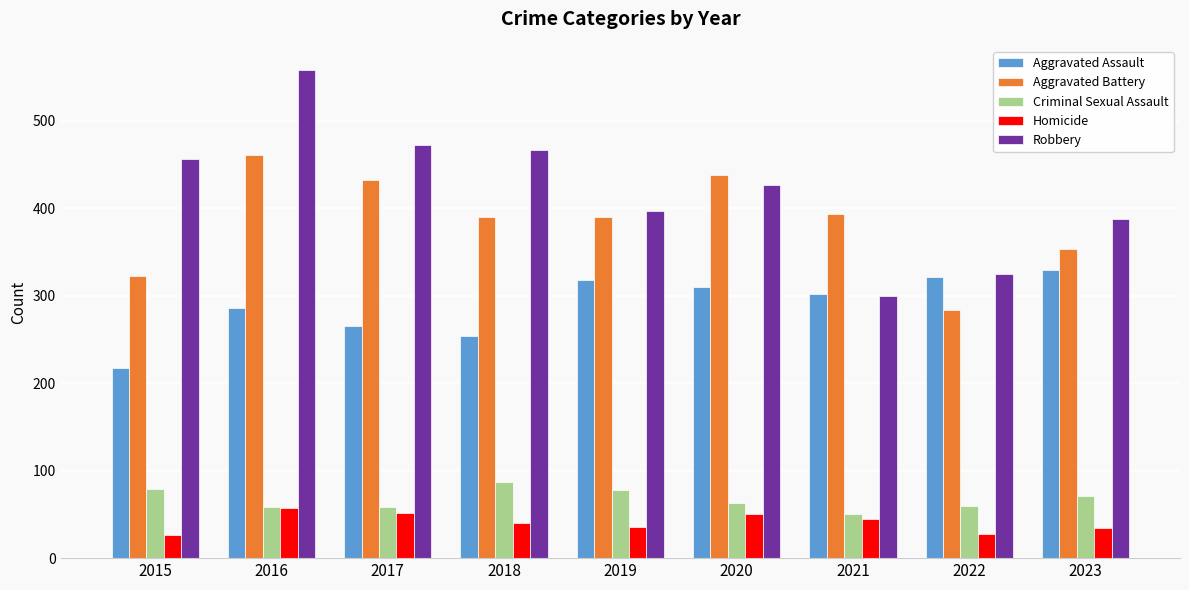

True or false: Homicide has a value of 17 at 2021.

False